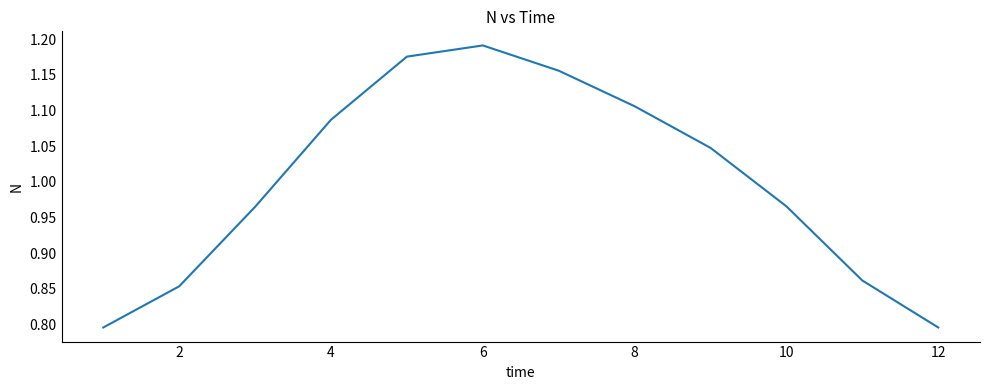

What is the difference between the maximum and minimum values?

0.4